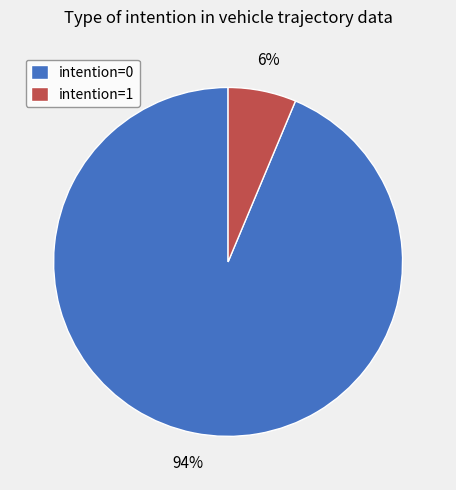

Which has a higher value, intention=0 or intention=1?

intention=0